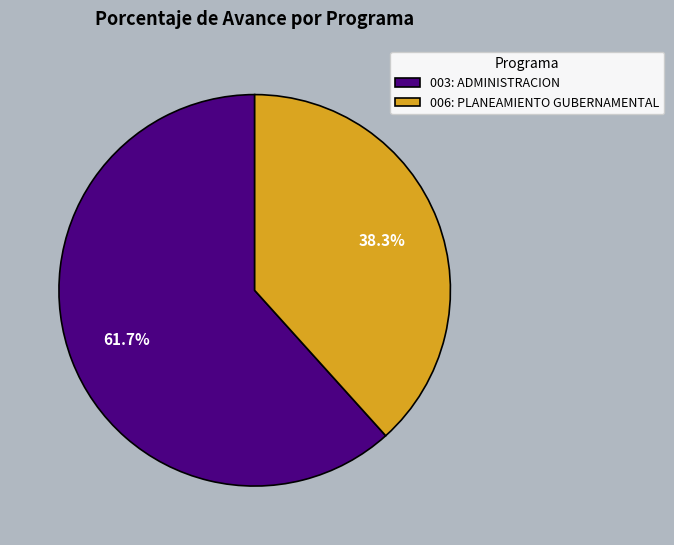

What is the ratio of the value at 003: ADMINISTRACION to the value at 006: PLANEAMIENTO GUBERNAMENTAL?

1.6